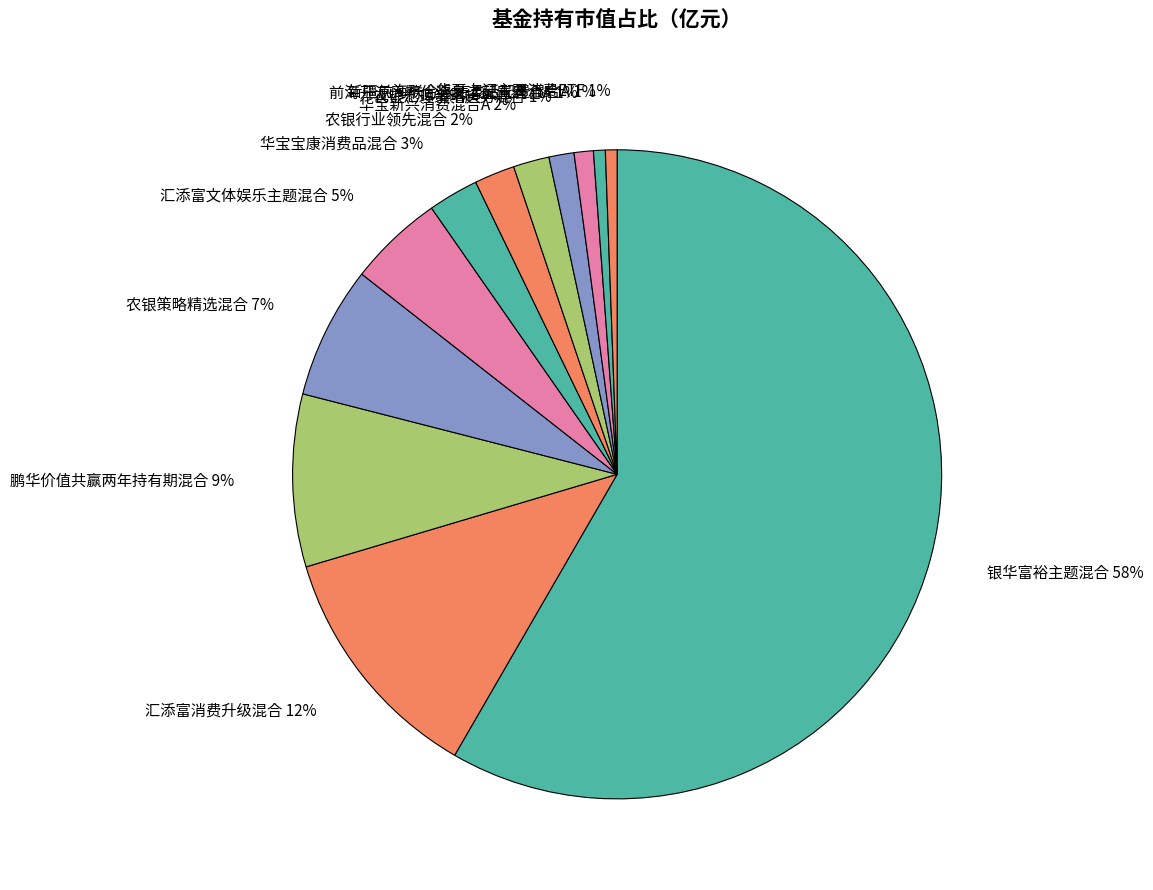

What percentage is the 农银行业领先混合 slice, to the nearest percent?

2%